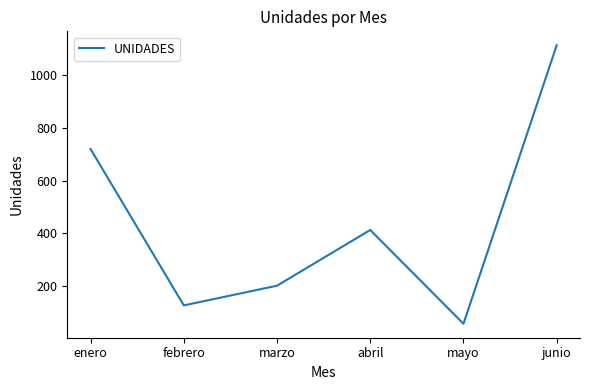

What is the ratio of the value at abril to the value at febrero?

3.3